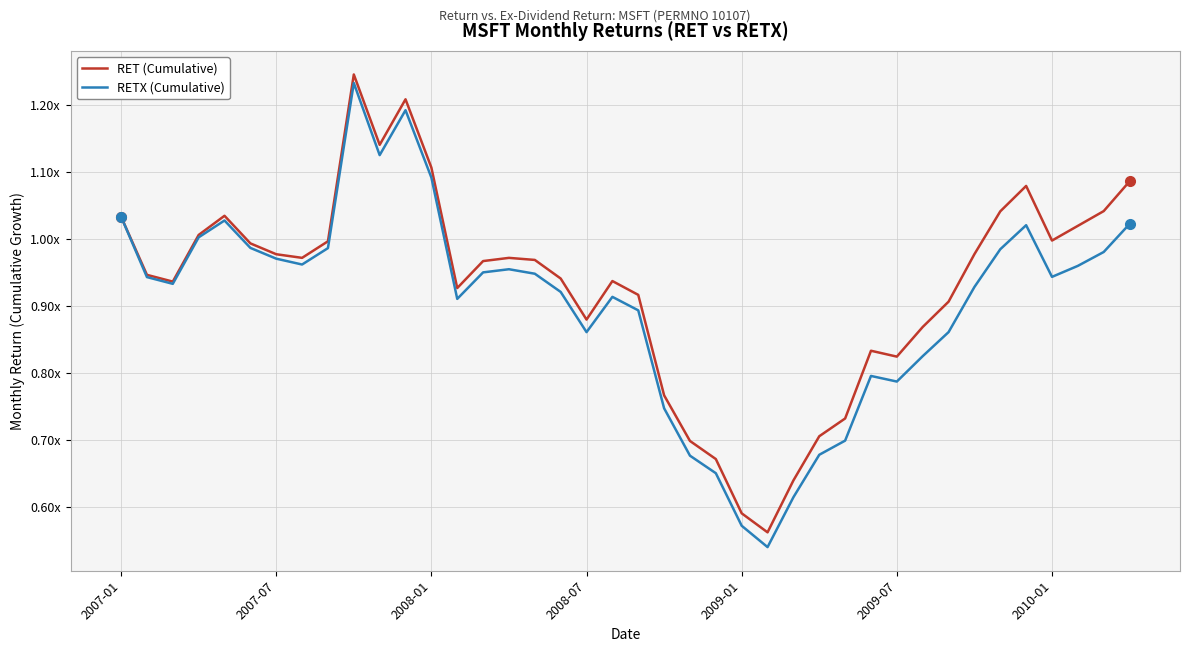

What is the value of the RETX (Cumulative) point at the 12th from the left?

1.2